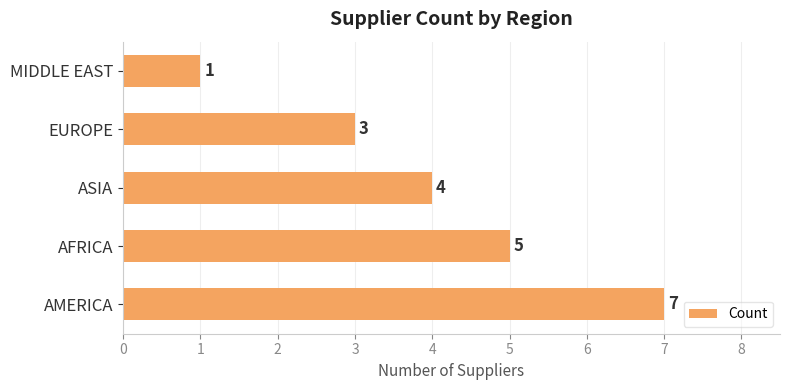

What is the difference between the maximum and minimum values?

6